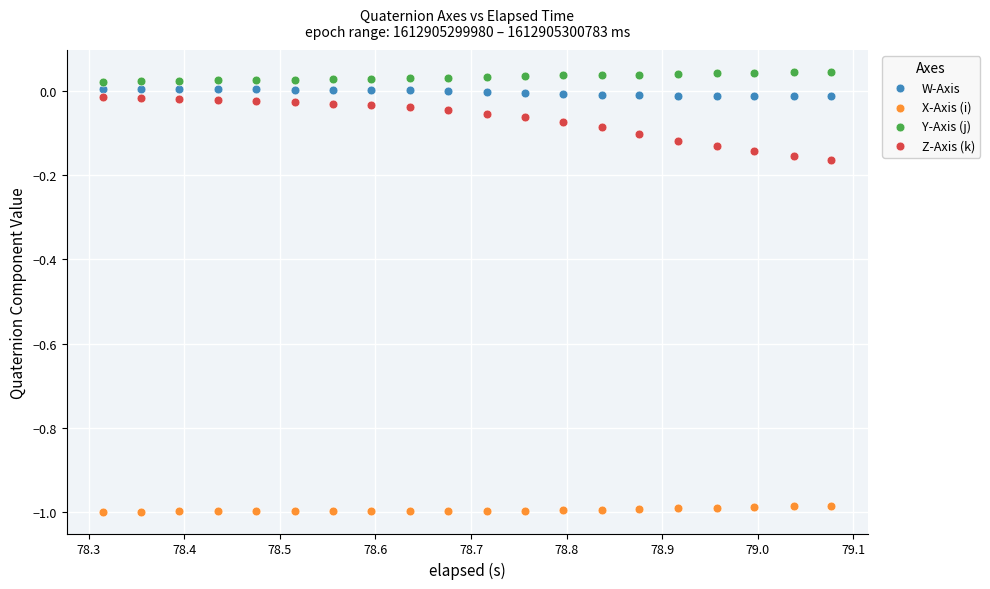

Which series contains the highest Y value?

Y-Axis (j)